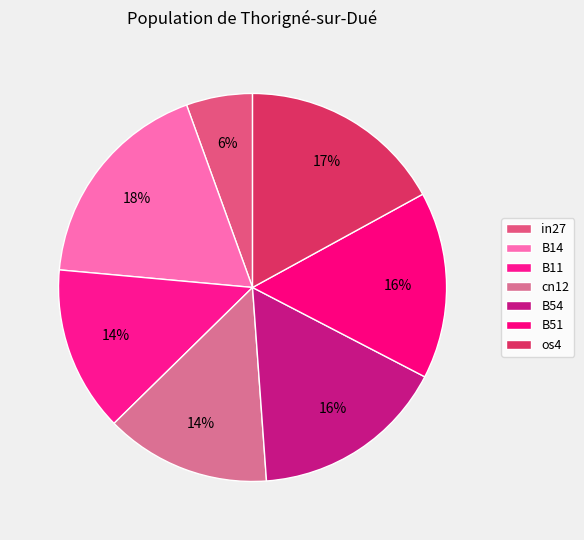

Is it true that B54 is 16% of the pie?

True